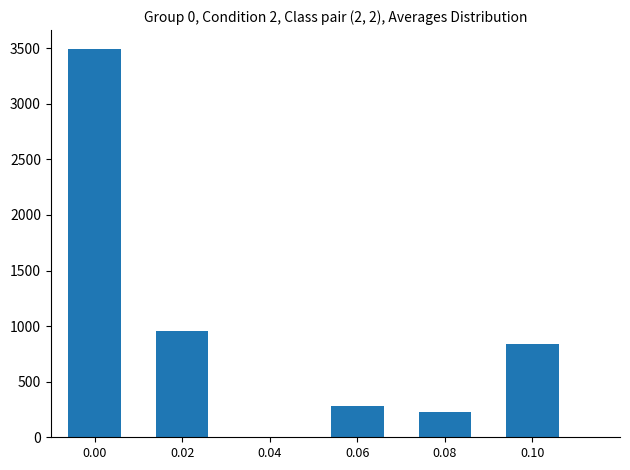

Rank the categories by value from highest to lowest.

0.00, 0.02, 0.10, 0.06, 0.08, 0.04